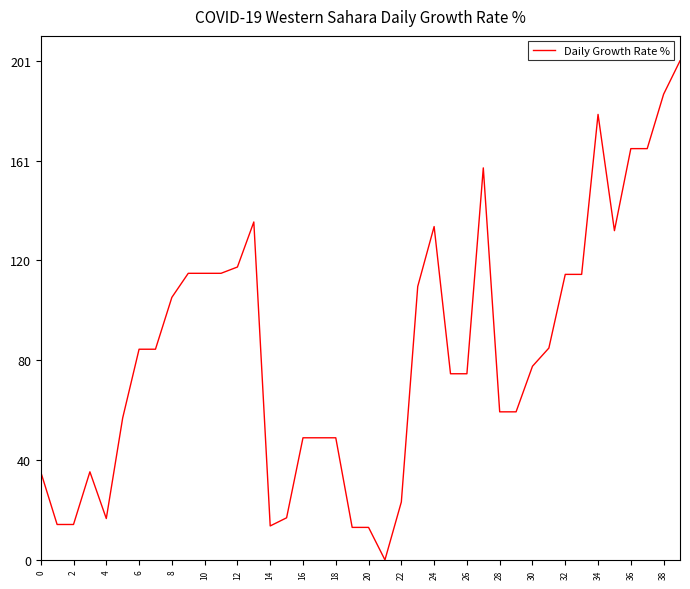

What is the difference between the maximum and minimum values?

201.4